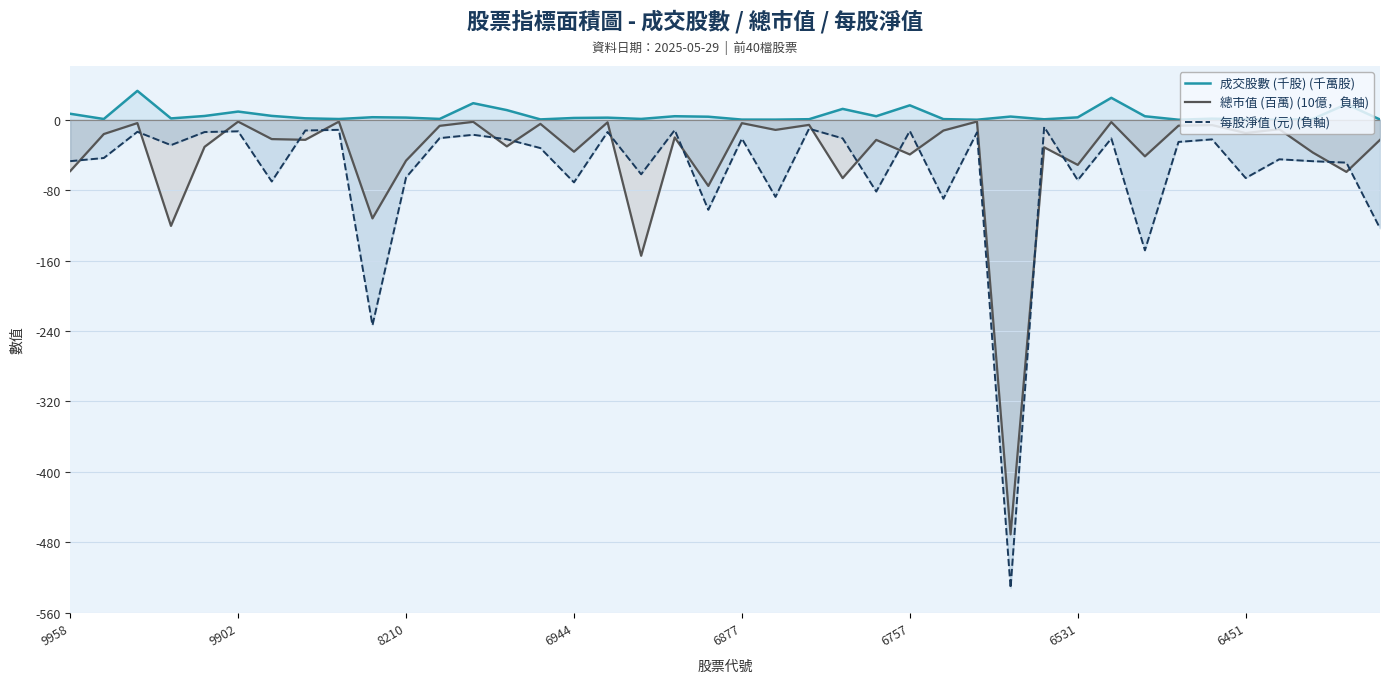

Does the chart display data point markers on the line(s)?

No